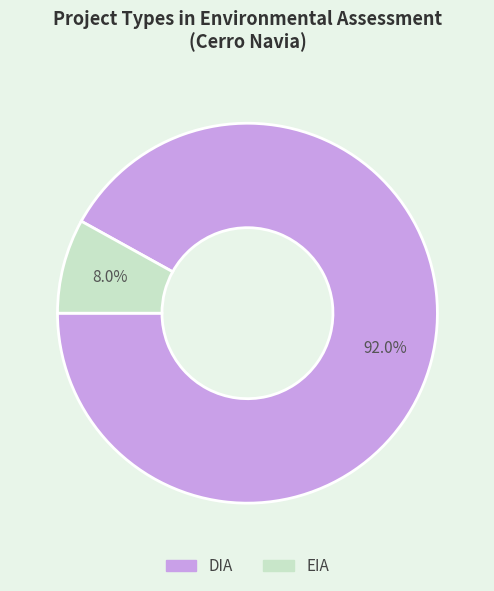

What percentage do DIA and EIA together represent?

100.0%